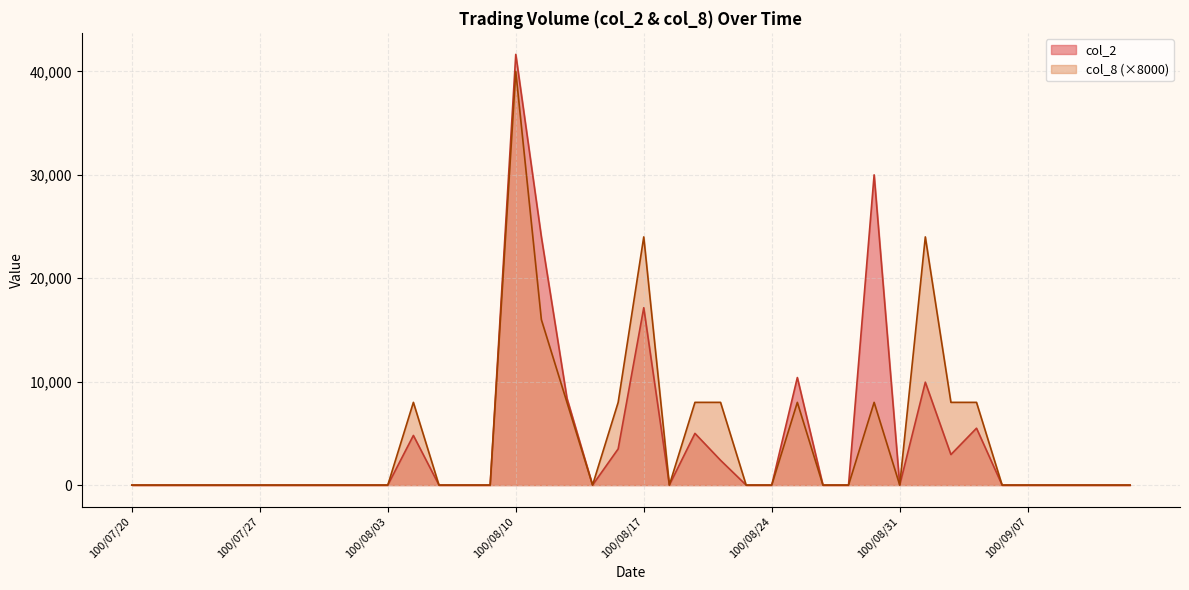

Does the chart display data point markers on the line(s)?

No